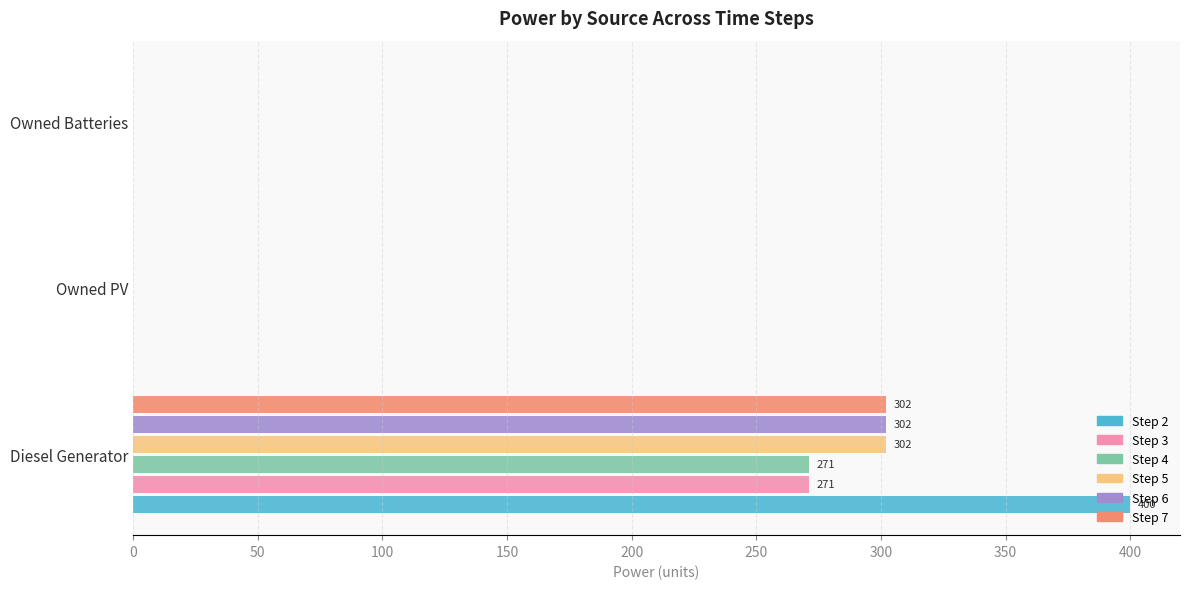

True or false: Step 7 has a value of 302 at Diesel Generator.

True